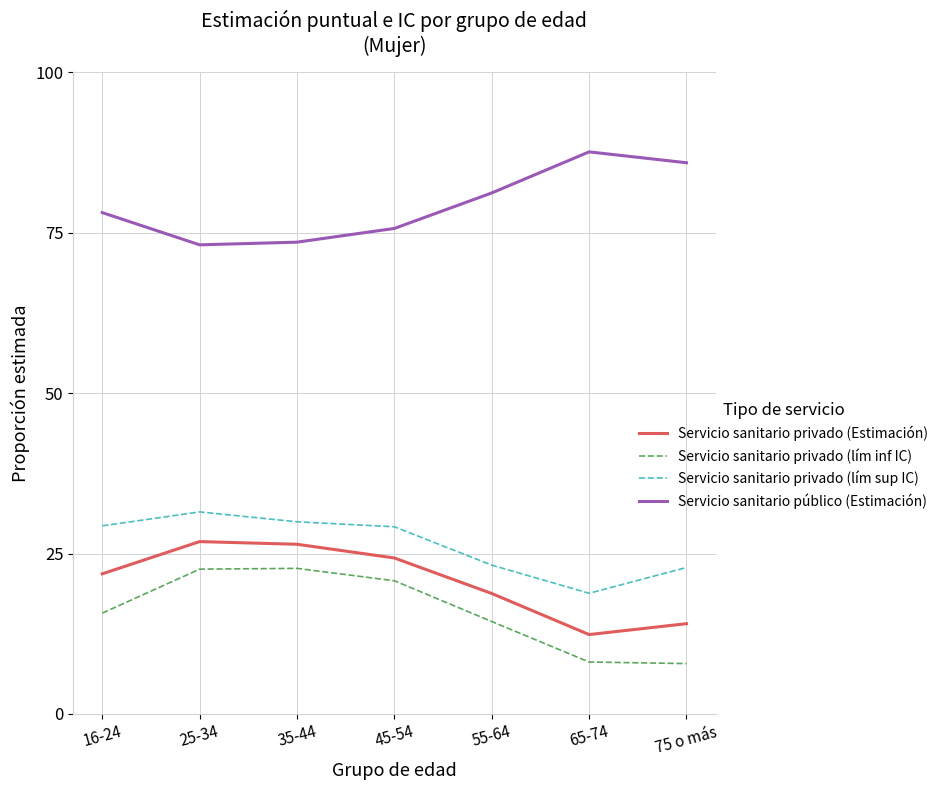

True or false: Servicio sanitario público (Estimación) and Servicio sanitario privado (lím inf IC) intersect in this chart.

False